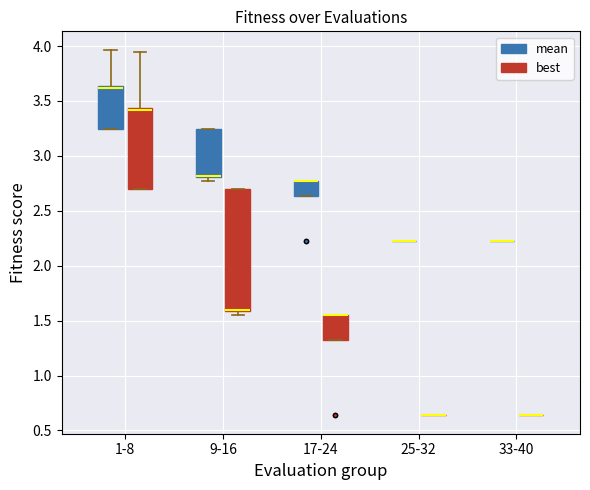

Reading left to right, read every box against the y-axis: the position of its median line, the range the box covers, and the ends of its whiskers. The values are not printed on the chart, so give them approximately, as read against the axis.

1-8 (mean): median 3.60, box 3.25 to 3.65, whiskers 3.25 to 3.95
1-8 (best): median 3.40 (drawn on the box's upper edge), box 2.70 to 3.45, whiskers 2.70 to 3.95
9-16 (mean): median 2.80 (drawn on the box's lower edge), box 2.80 to 3.25, whiskers 2.75 to 3.25
9-16 (best): median 1.60 (drawn on the box's lower edge), box 1.60 to 2.70, whiskers 1.55 to 2.70
17-24 (mean): median 2.75 (drawn on the box's upper edge), box 2.65 to 2.75, whiskers 2.65 to 2.75
17-24 (best): median 1.55 (drawn on the box's upper edge), box 1.30 to 1.55, whiskers 1.30 to 1.55
25-32 (mean): box collapsed to a line at 2.25, whiskers 2.25 to 2.25
25-32 (best): box collapsed to a line at 0.65, whiskers 0.65 to 0.65
33-40 (mean): box collapsed to a line at 2.25, whiskers 2.25 to 2.25
33-40 (best): box collapsed to a line at 0.65, whiskers 0.65 to 0.65